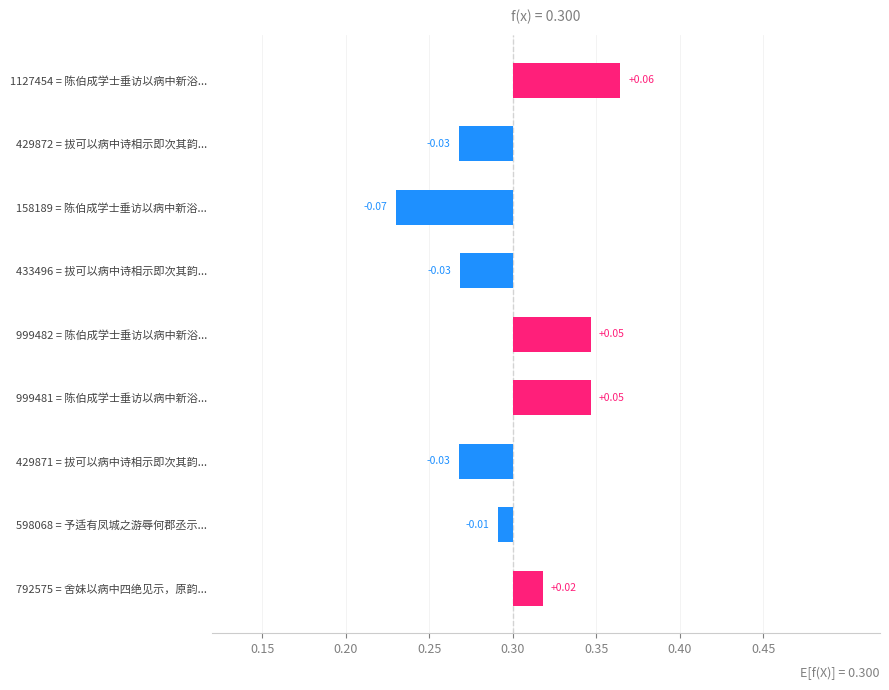

Does the chart contain stacked bars?

No